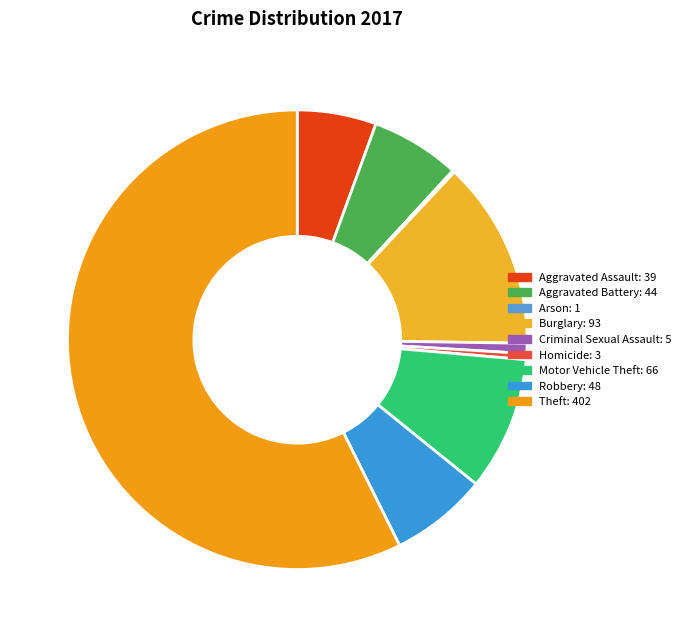

Rank the categories by value from highest to lowest.

Theft, Burglary, Motor Vehicle Theft, Robbery, Aggravated Battery, Aggravated Assault, Criminal Sexual Assault, Homicide, Arson